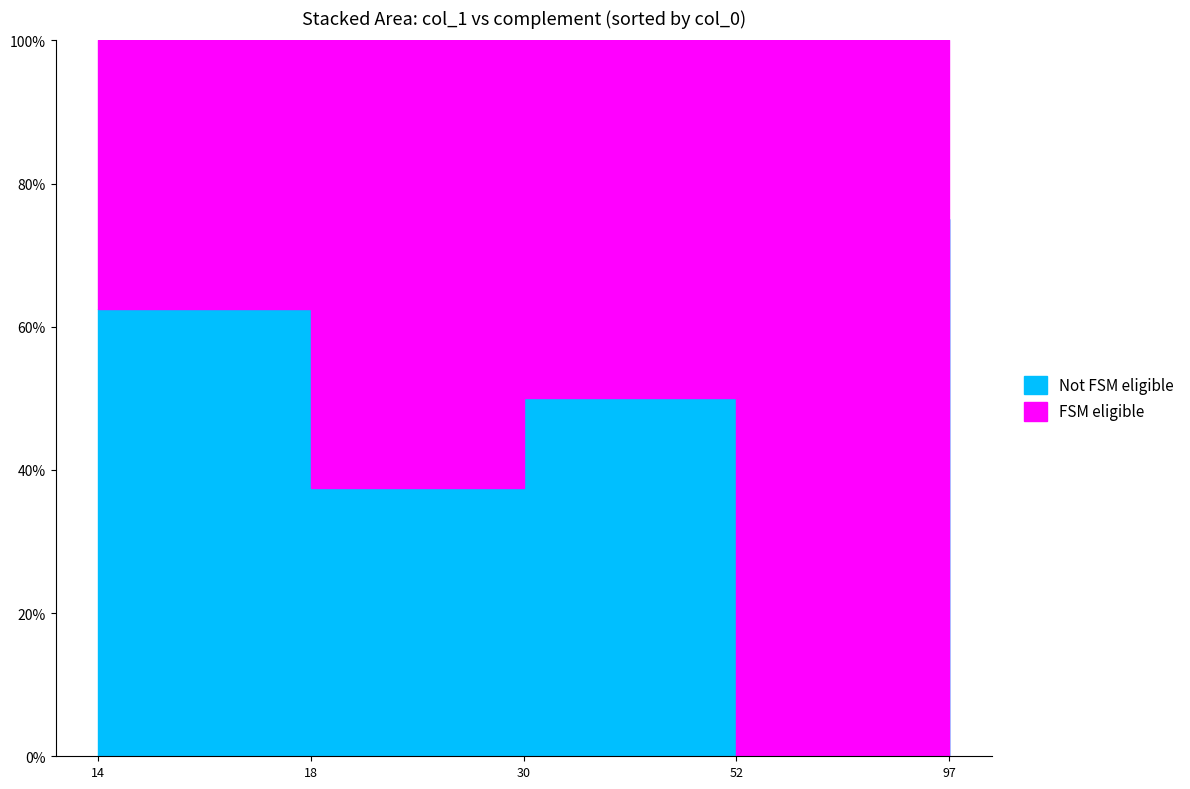

True or false: the data shows 2 at 97.

True